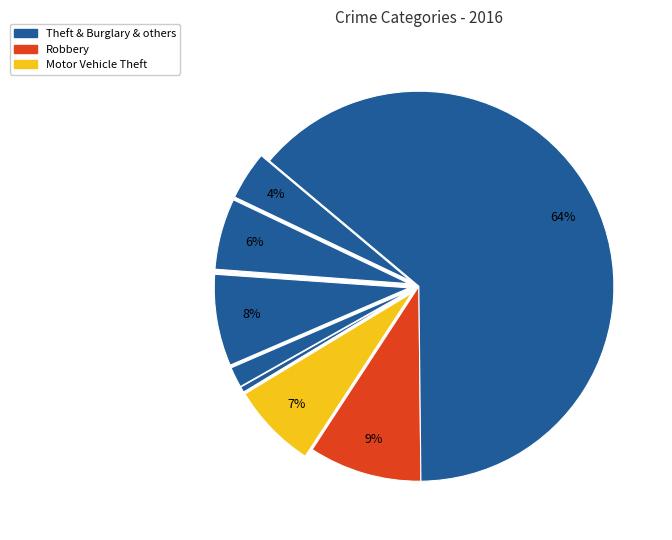

How many segments does this pie chart have?

9